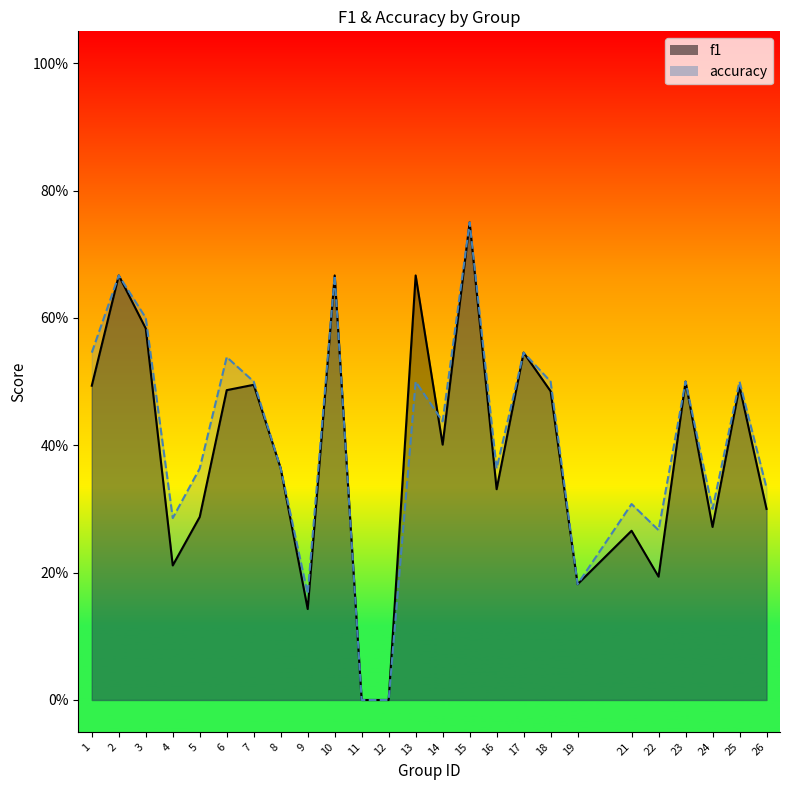

Which category has the lowest value across all series?

11